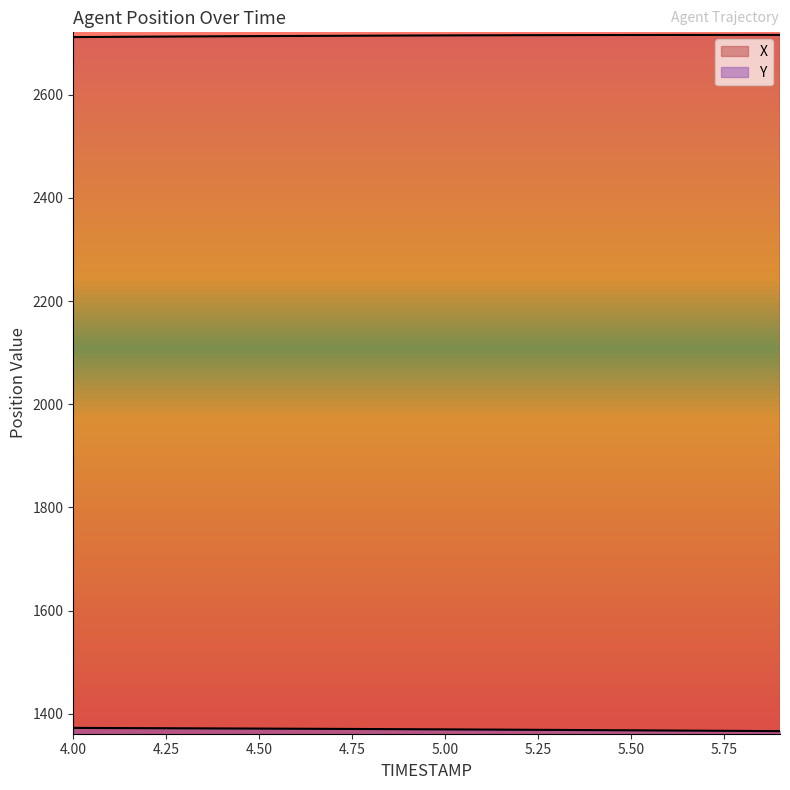

List the series in order of their peak value, lowest first.

Y, X